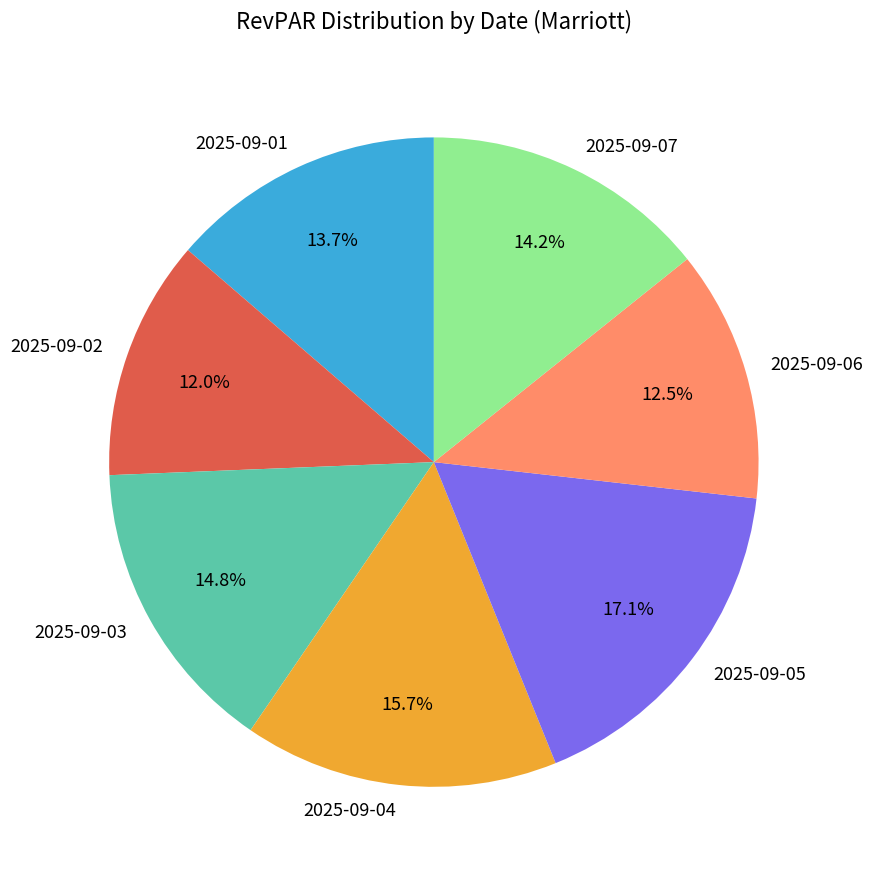

To the nearest percent, what percentage of the pie is 2025-09-04?

16%